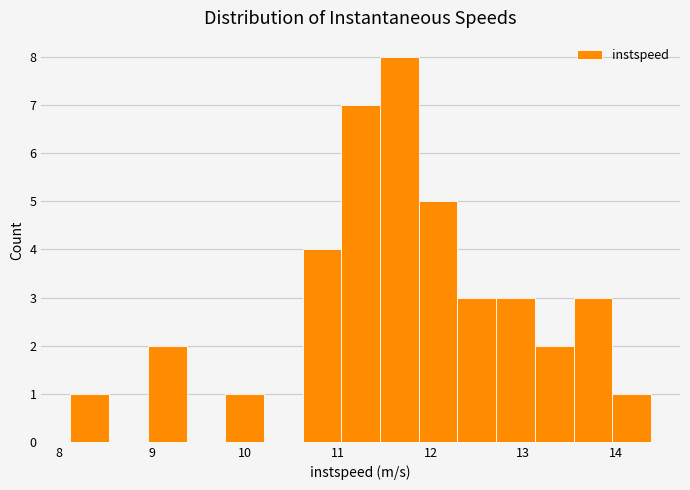

How tall is the bar that spans 9.8 to 10.2 on the x-axis? Neither the bar edges nor the heights are printed on the chart, so give them approximately, as read against the axes.

1